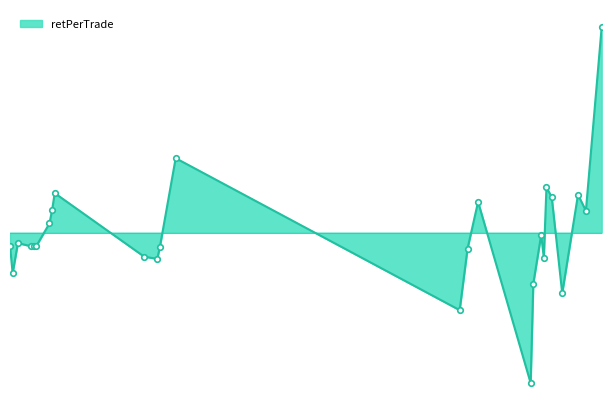

What is the greatest value displayed?

0.3